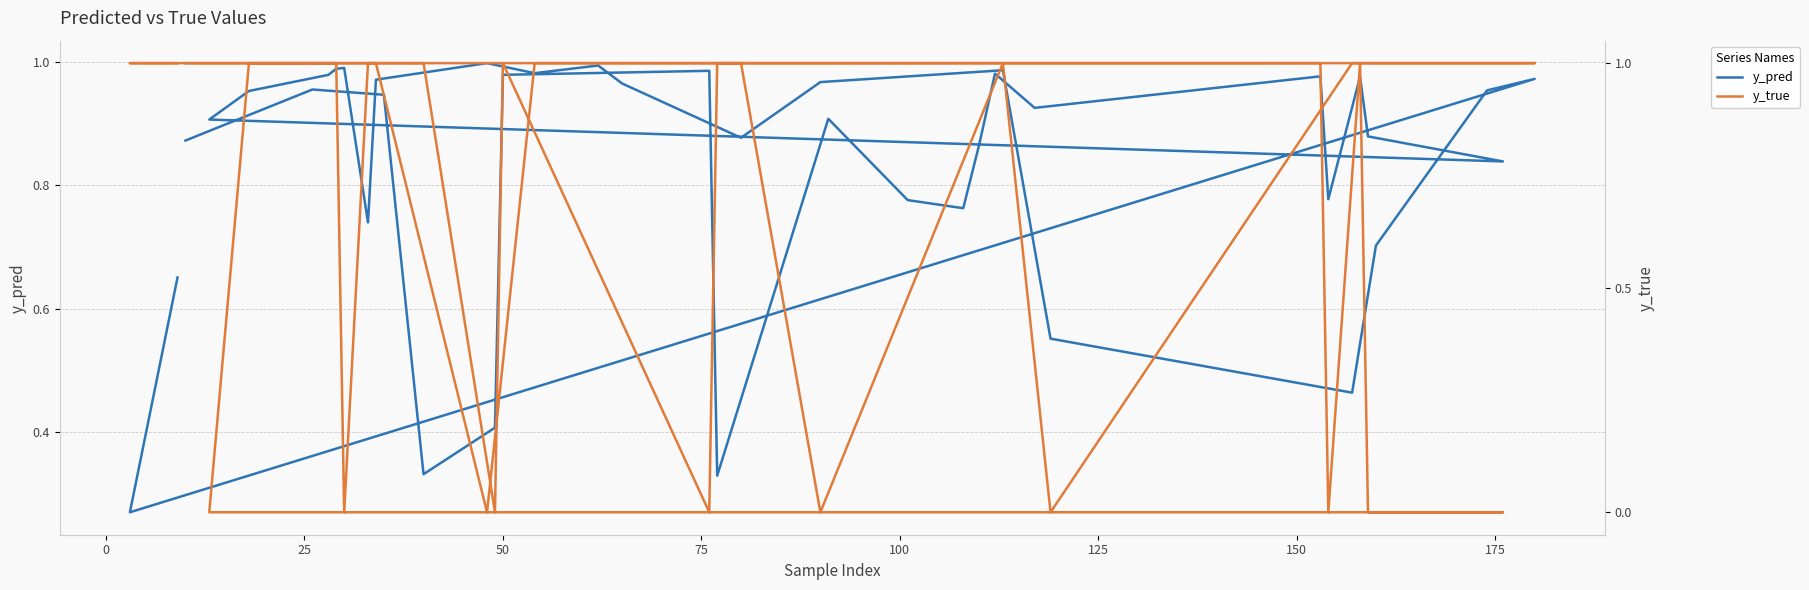

At how many categories does at least one series exceed 0?

40